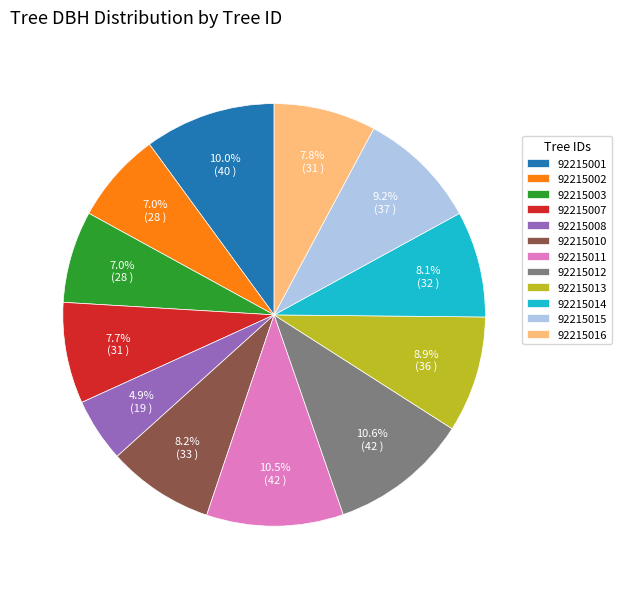

Is 92215003 the majority of the pie?

No